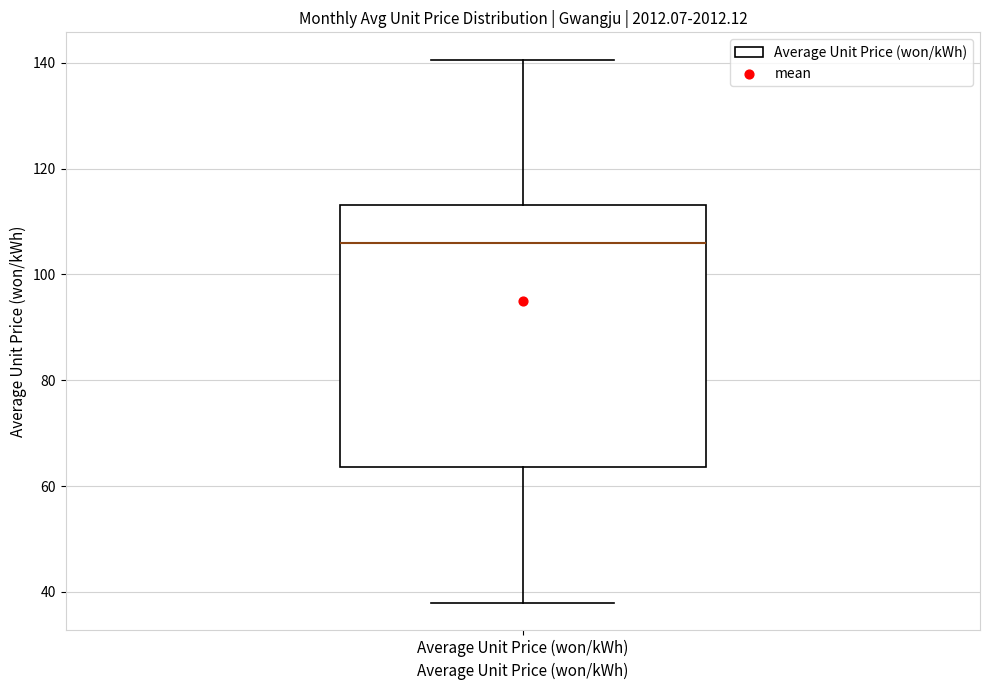

Transcribe this box plot: give where the median line is, the range the box spans, and where the two whiskers end, as read against the y-axis. The values are not printed on the chart, so give them approximately, as read against the axis.

median 106, box 64 to 114, whiskers 38 to 140